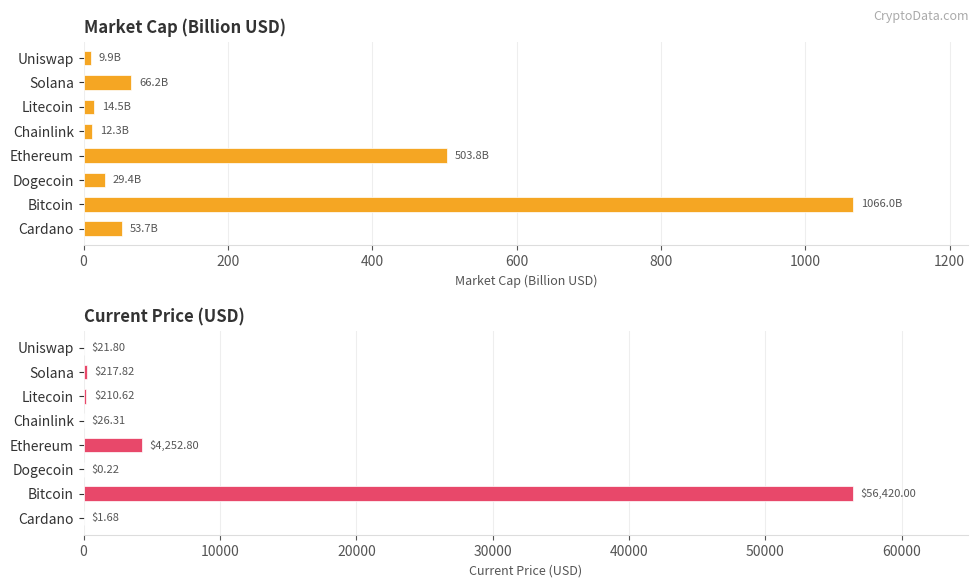

What are all the series names shown in the legend?

Market Cap (Billion USD), Current Price (USD)